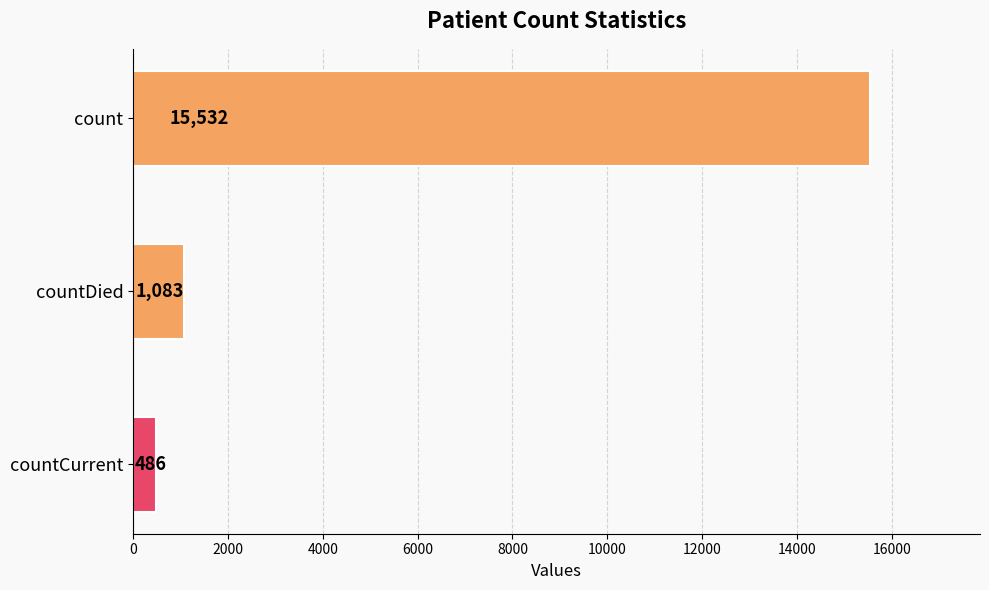

Is it true that the value at count is 15532?

True